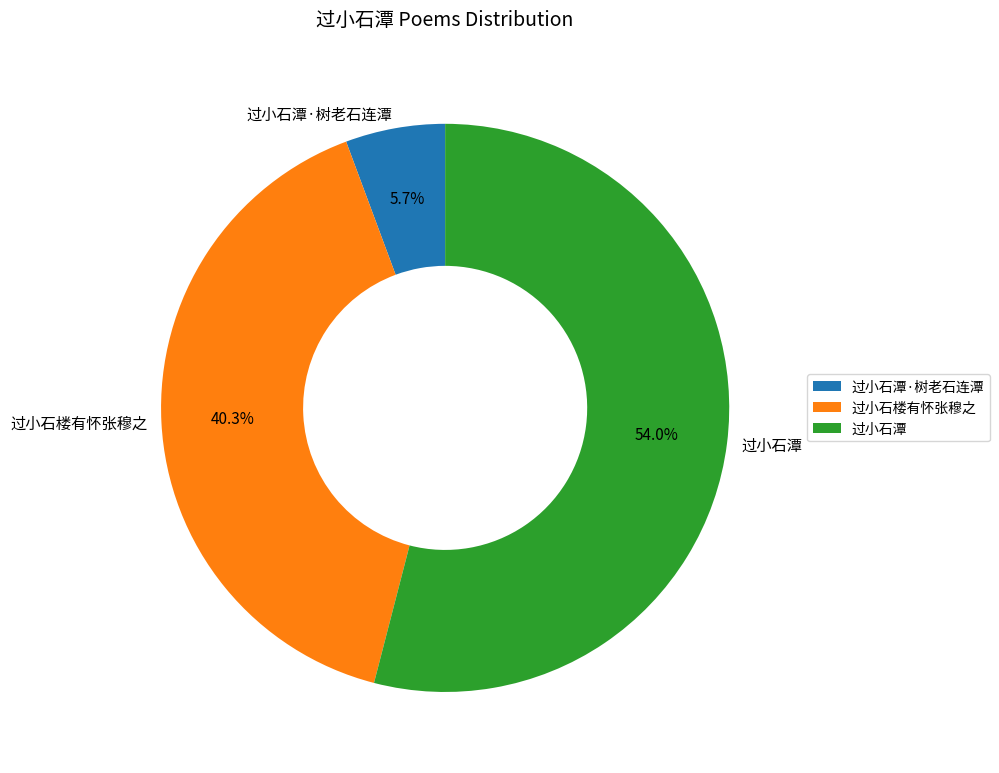

Between 过小石潭 and 过小石潭·树老石连潭, which is larger?

过小石潭